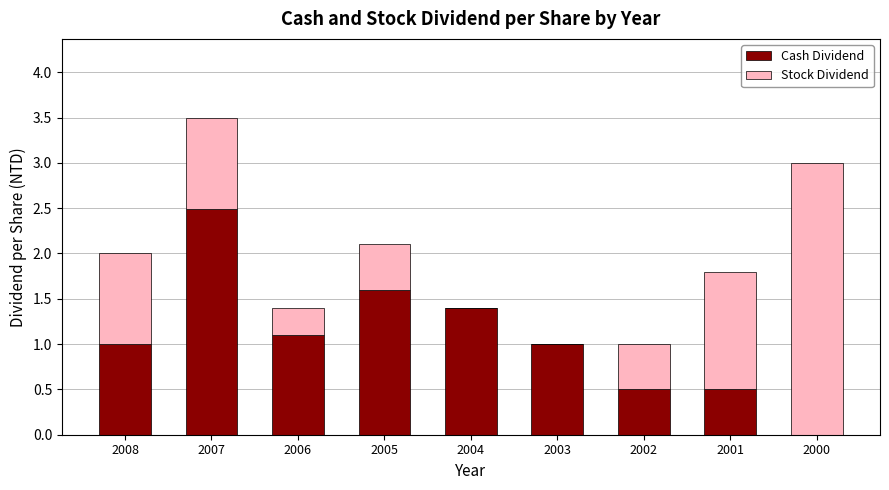

How many data points does each series have?

9